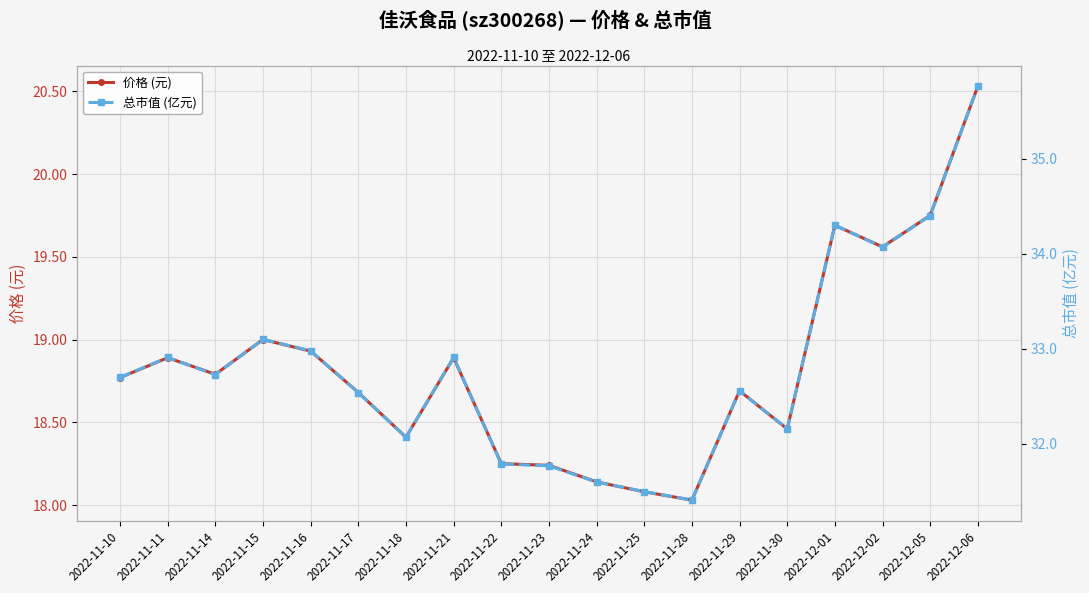

Where is the first local minimum for 价格 (元)?

2022-11-14